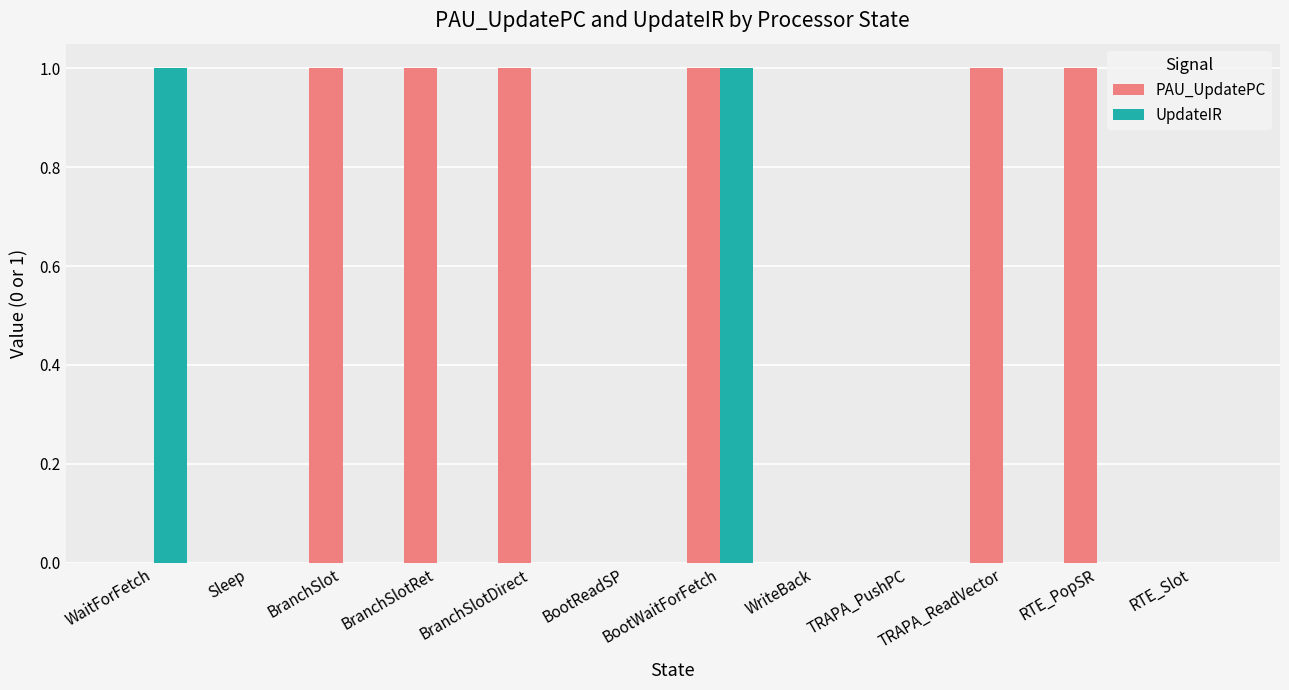

True or false: UpdateIR has a value of 0 at BranchSlotDirect.

True